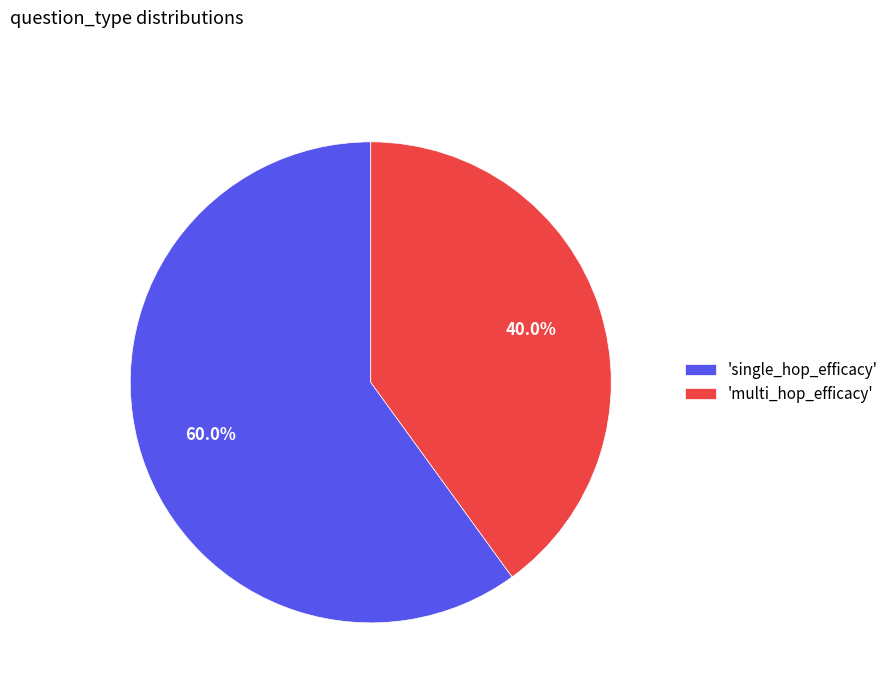

Between 'single_hop_efficacy' and 'multi_hop_efficacy', which is larger?

'single_hop_efficacy'